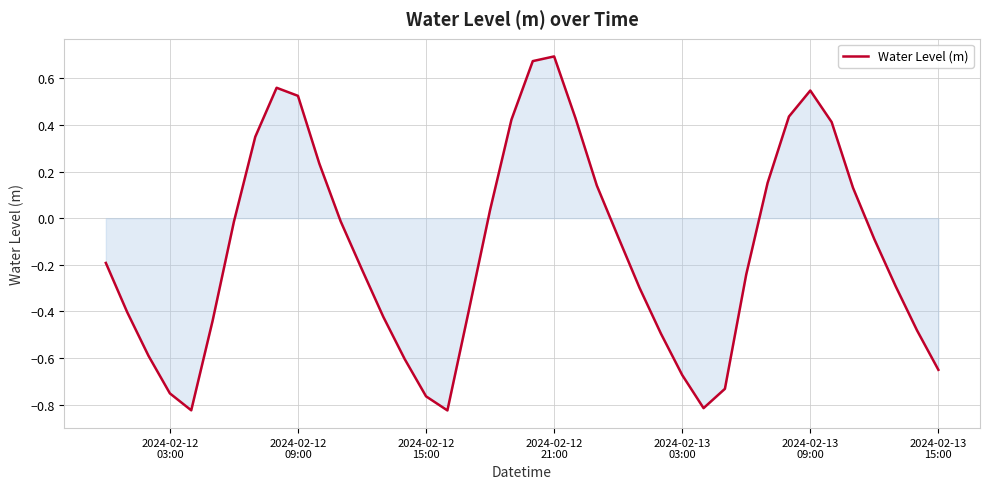

Does the chart have visible grid lines?

Yes